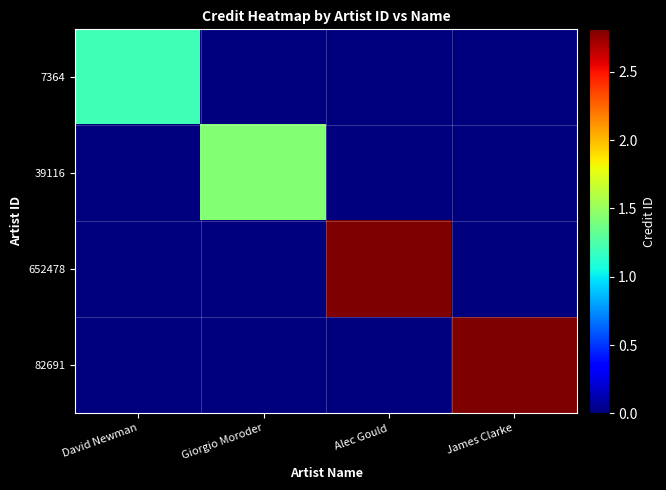

How many data points does each series have?

4